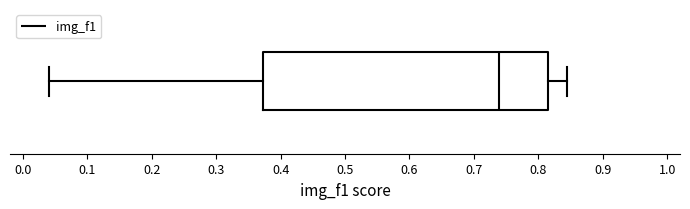

Read this box plot against the x-axis: the position of the median line, the range covered by the box, and the ends of both whiskers. The values are not printed on the chart, so give them approximately, as read against the axis.

median 0.74, box 0.37 to 0.81, whiskers 0.04 to 0.84